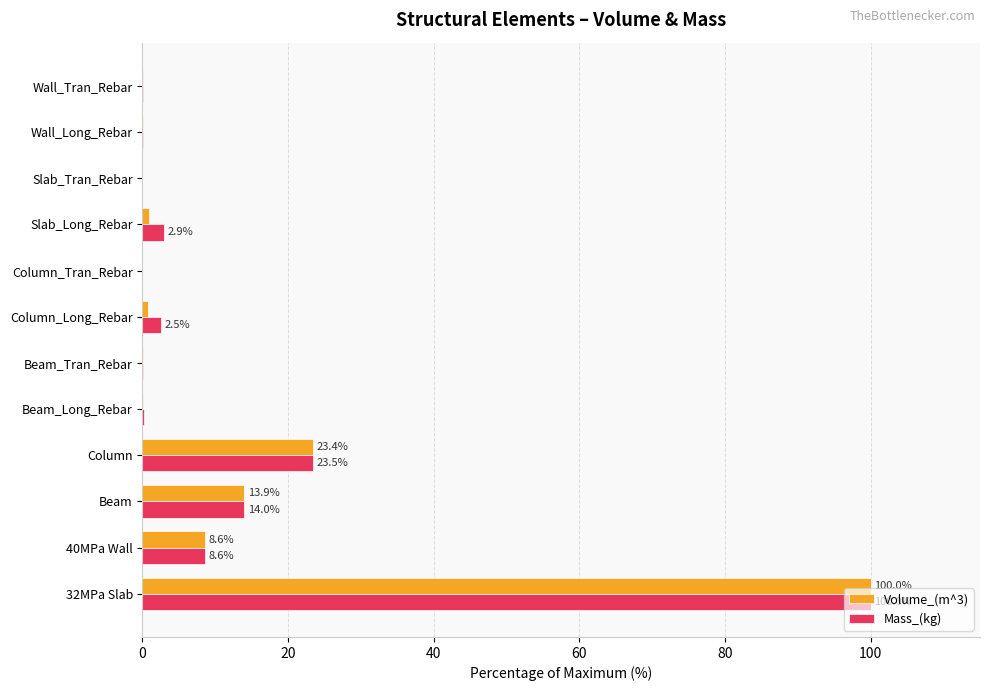

What is the sum of all Mass_(kg) values?

151.8